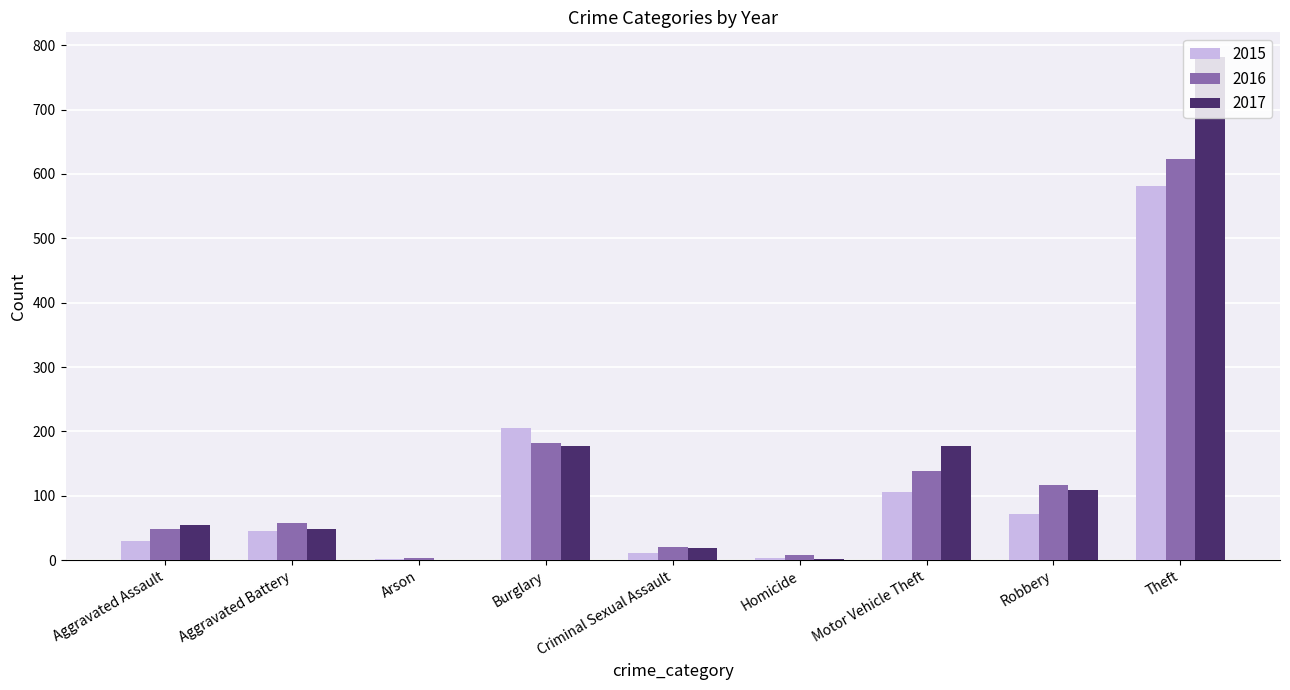

What are all the series names shown in the legend?

2015, 2016, 2017